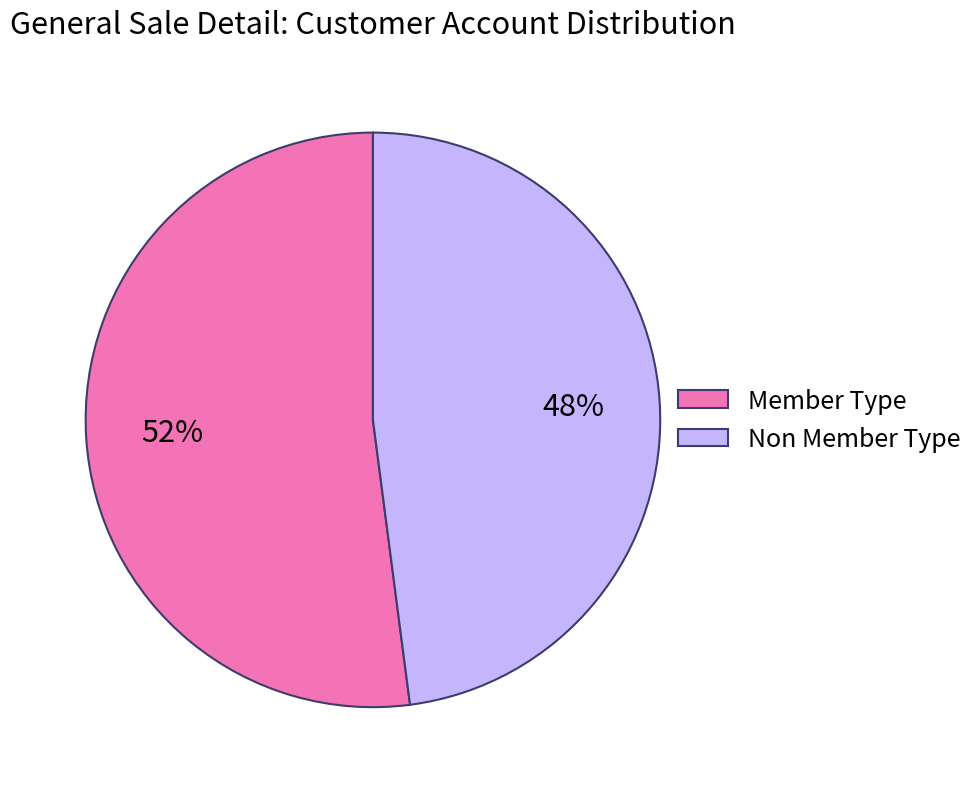

Which slice is the largest?

Member Type